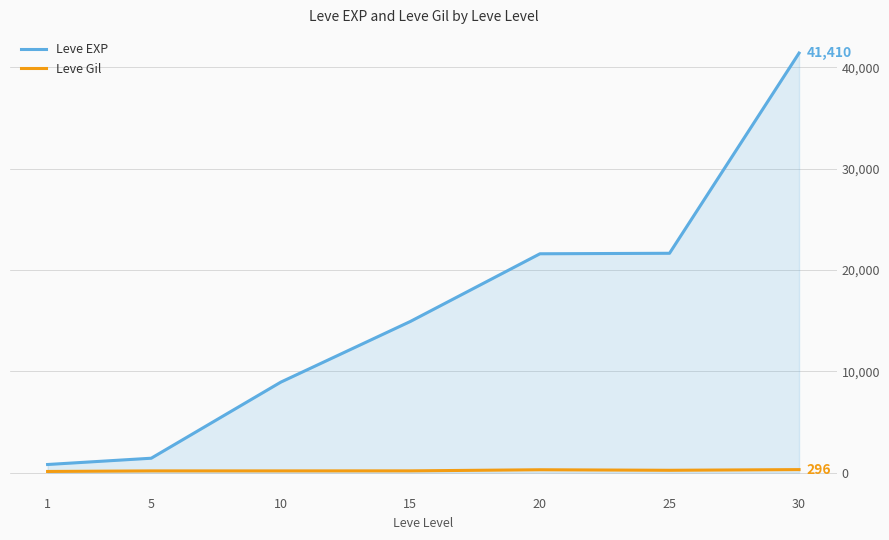

What is the sum of the Leve Gil values at 15 and 20?

453